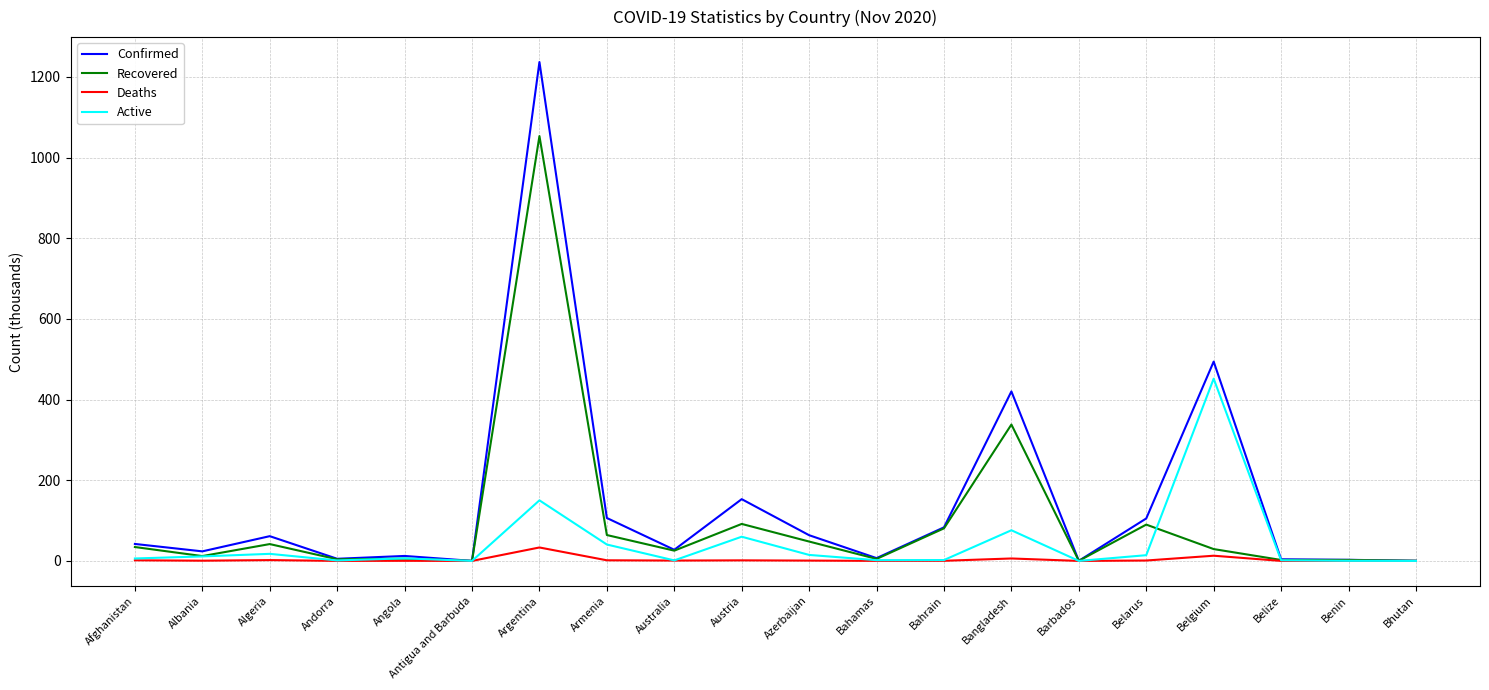

Which series has the largest total across all categories?

Confirmed